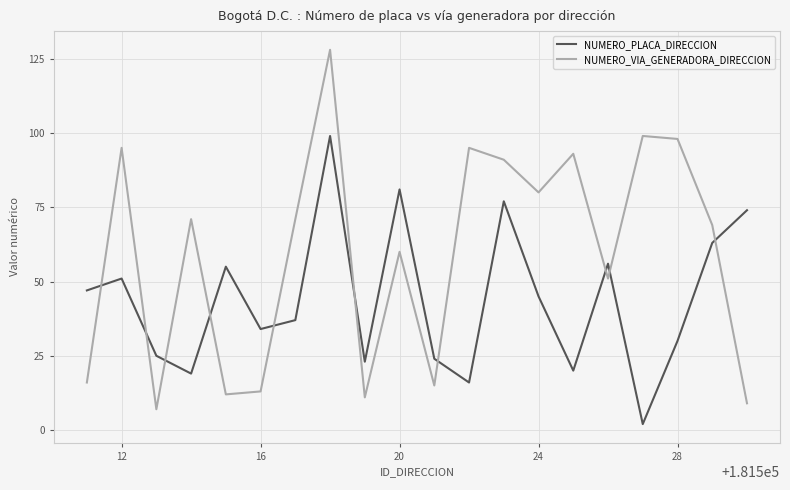

Which series has the widest spread of values?

NUMERO_VIA_GENERADORA_DIRECCION